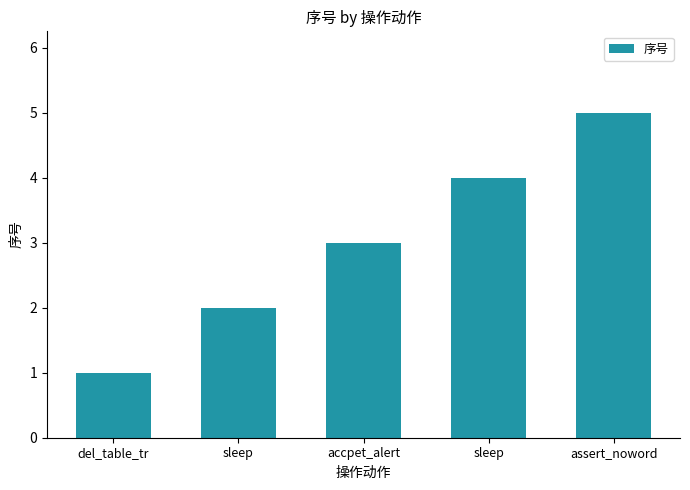

What is the sum of all values?

15